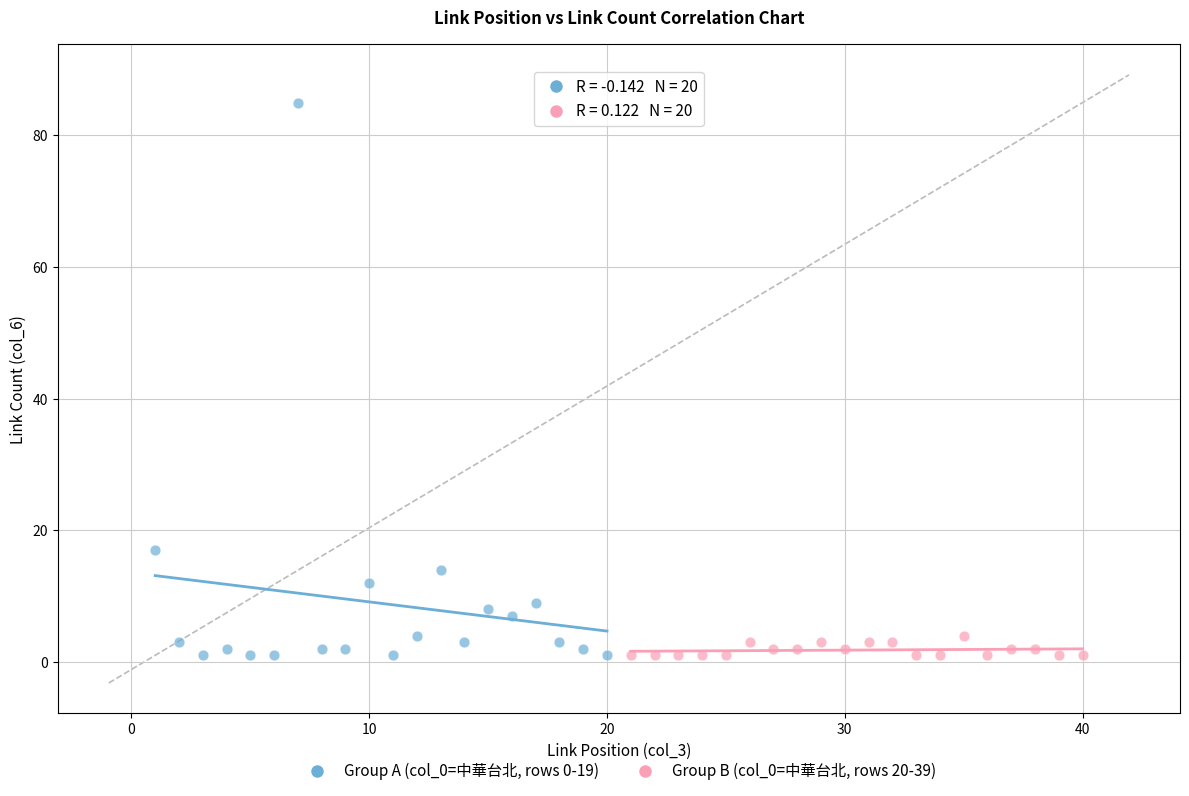

Which series has the widest spread of Y values?

Group A (col_0=中華台北, rows 0-19)